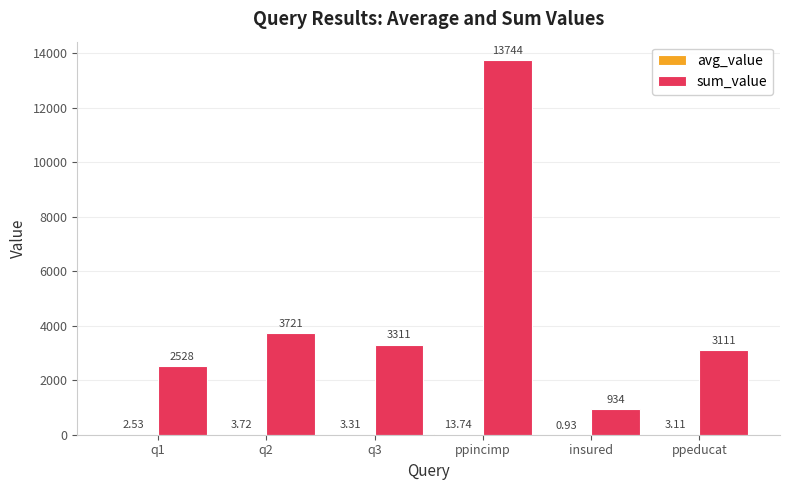

What is the sum of all sum_value values?

27349.0